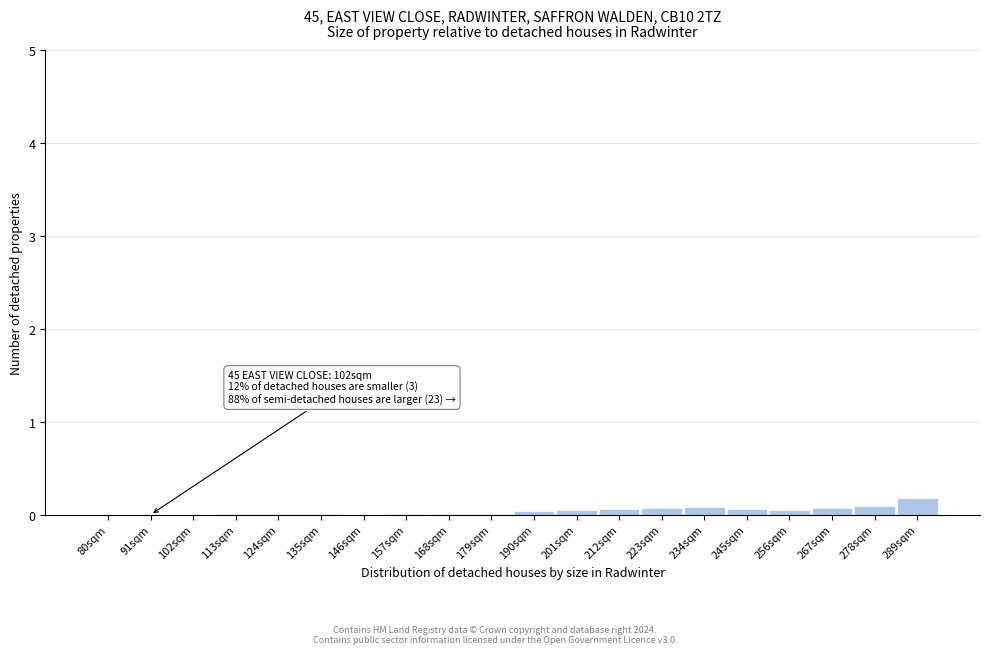

True or false: the data shows 0.2 at 289sqm.

True